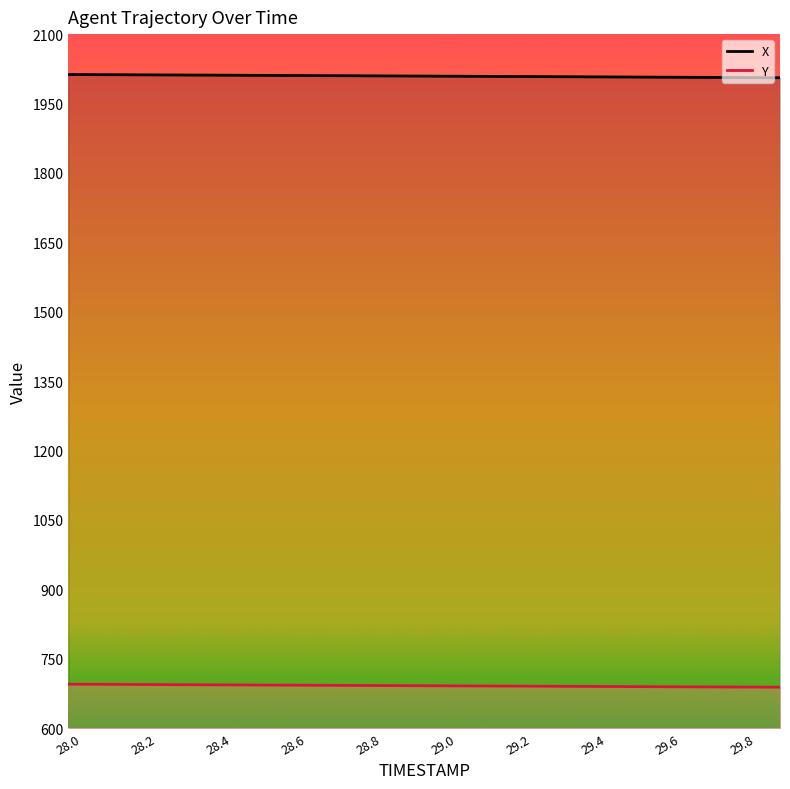

What is the spread (max minus min) of values at 29.6?

1317.4